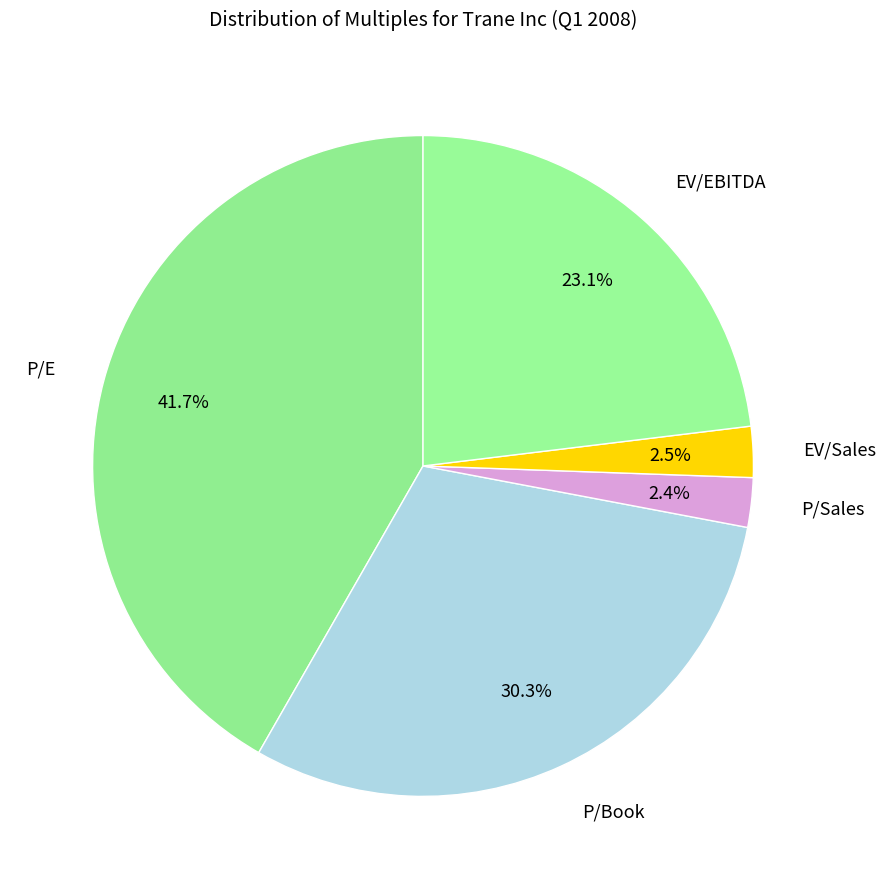

Combined, do P/Book and P/E account for over 50%?

Yes